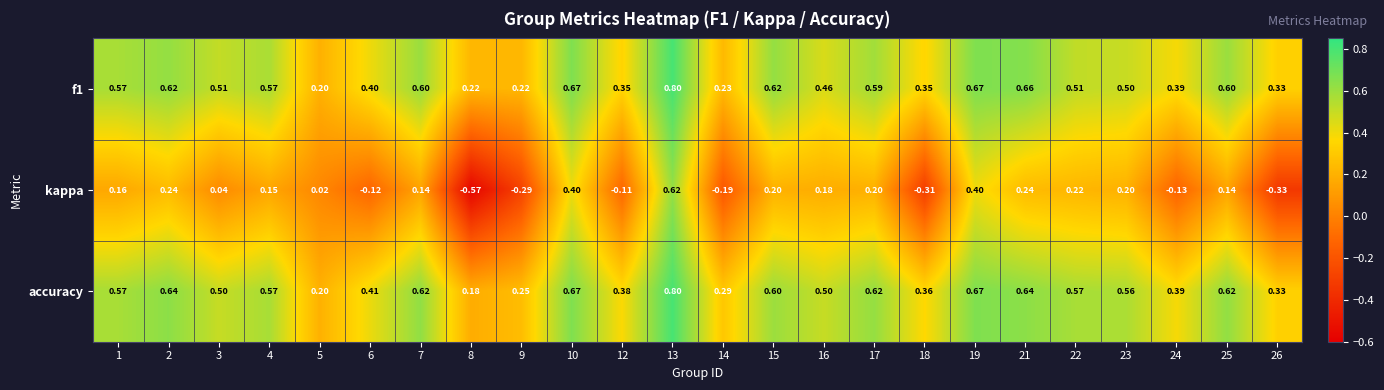

Is the value of kappa at 1 greater than the value of accuracy at 18?

No